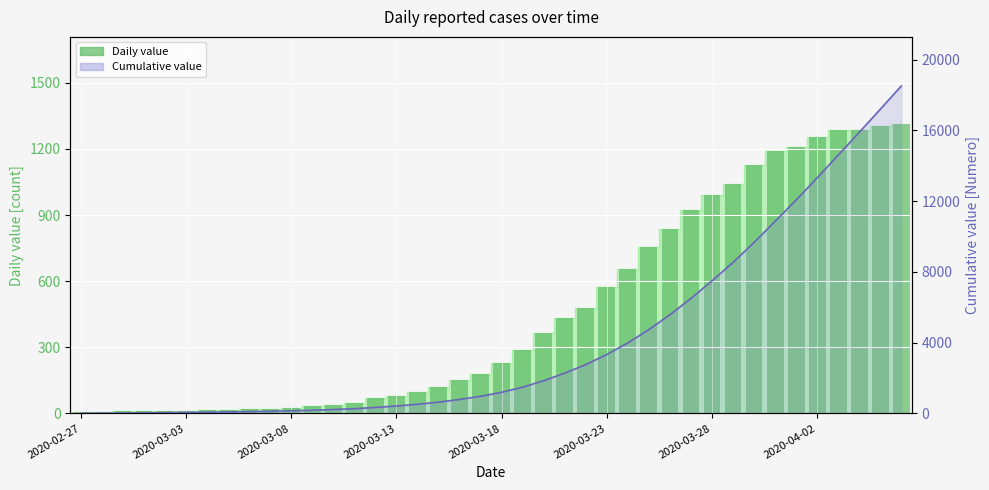

True or false: Daily value (bar) has a value of 18 at 12.

False